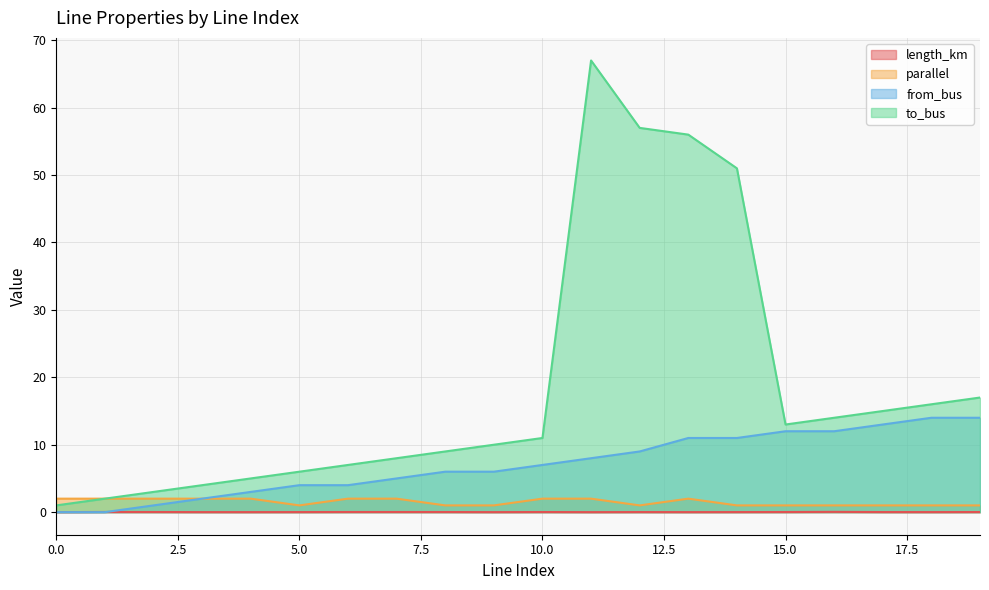

Reading right to left, list all the values displayed in this chart.

length_km: 19=0.0	18=0.0	17=0.0	16=0.0	15=0.0	14=0.0	13=0.0	12=0.0	11=0.0	10=0.0	9=0.0	8=0.0	7=0.0	6=0.0	5=0.0	4=0.0	3=0.0	2=0.0	1=0.0	0=0.0
parallel: 19=1.0	18=1.0	17=1.0	16=1.0	15=1.0	14=1.0	13=2.0	12=1.0	11=2.0	10=2.0	9=1.0	8=1.0	7=2.0	6=2.0	5=1.0	4=2.0	3=2.0	2=2.0	1=2.0	0=2.0
from_bus: 19=14.0	18=14.0	17=13.0	16=12.0	15=12.0	14=11.0	13=11.0	12=9.0	11=8.0	10=7.0	9=6.0	8=6.0	7=5.0	6=4.0	5=4.0	4=3.0	3=2.0	2=1.0	1=0.0	0=0.0
to_bus: 19=17.0	18=16.0	17=15.0	16=14.0	15=13.0	14=51.0	13=56.0	12=57.0	11=67.0	10=11.0	9=10.0	8=9.0	7=8.0	6=7.0	5=6.0	4=5.0	3=4.0	2=3.0	1=2.0	0=1.0